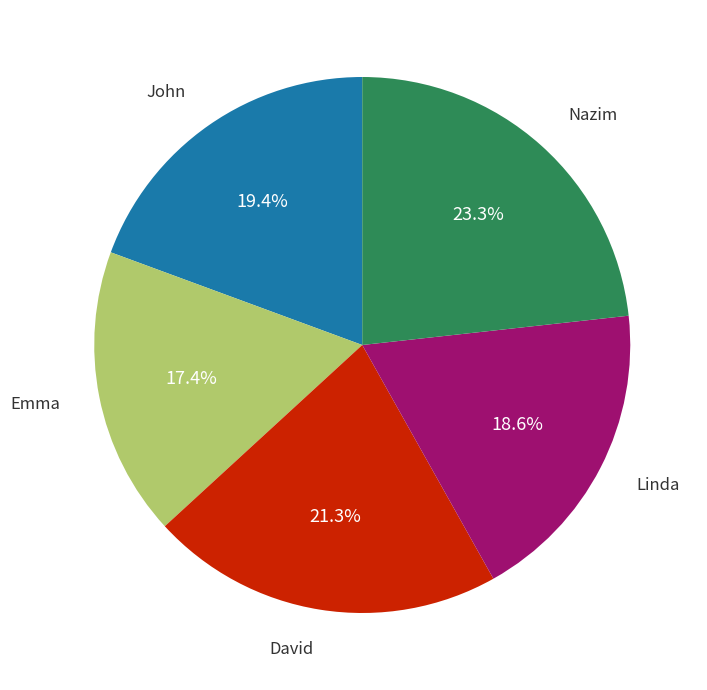

Does any single category account for the majority?

No